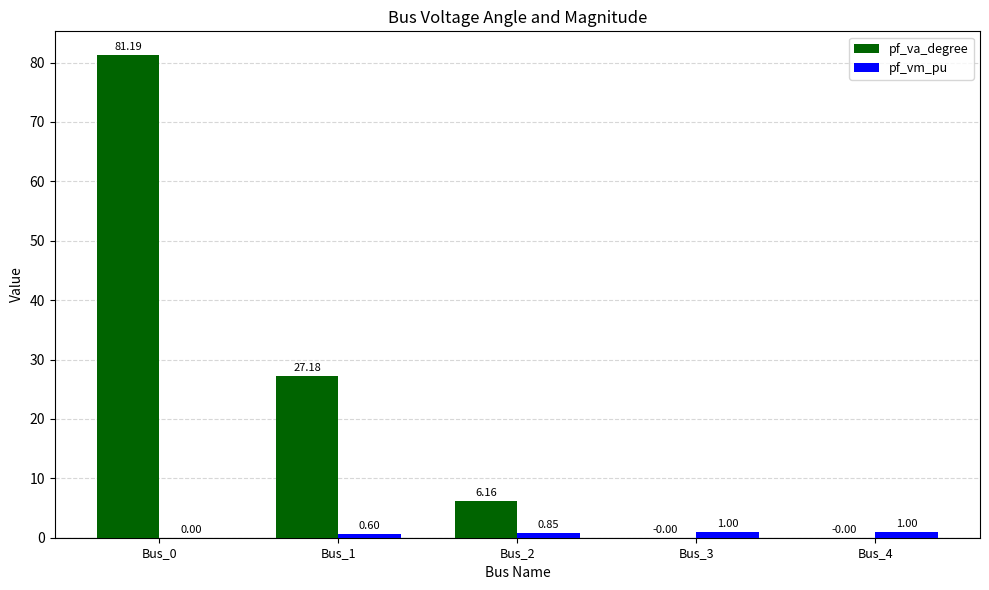

Which series has the largest total across all categories?

pf_va_degree